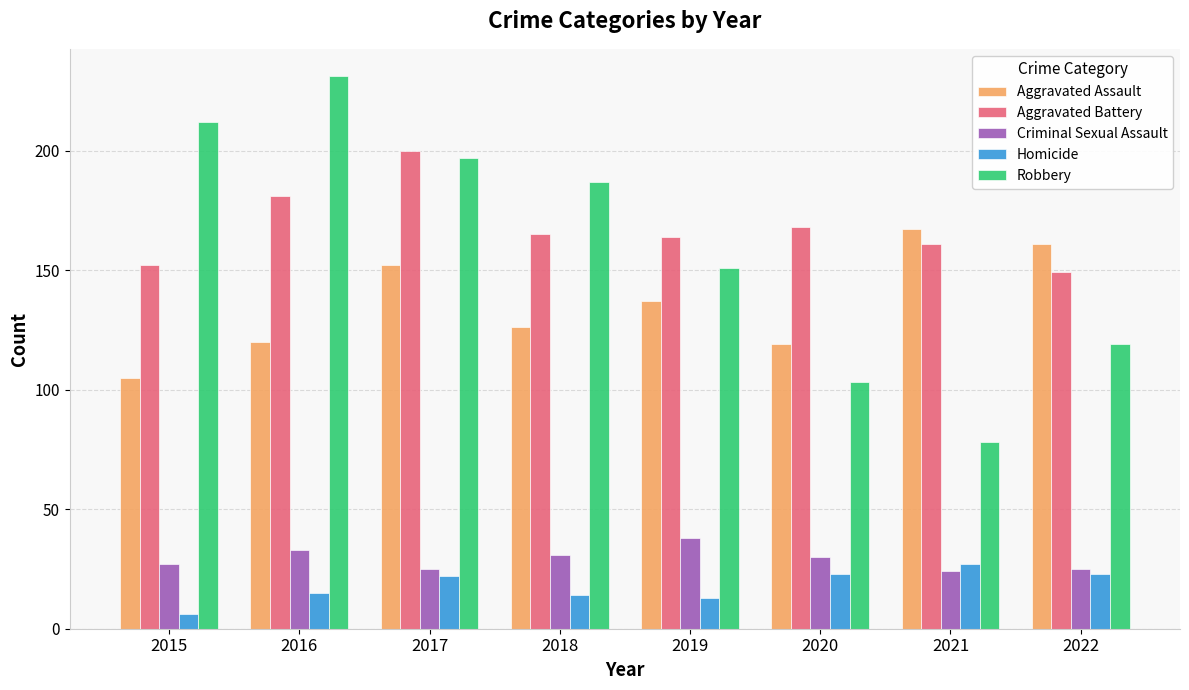

What is the sum of the Homicide values at 2019 and 2015?

19